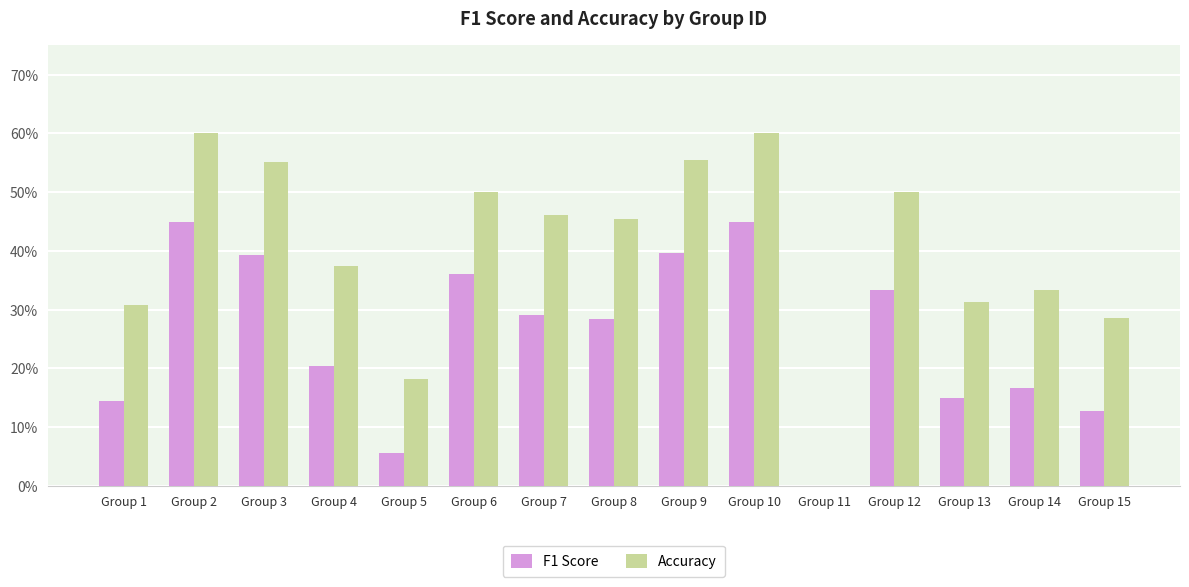

Where is F1 Score nearest to the value 0?

Group 11